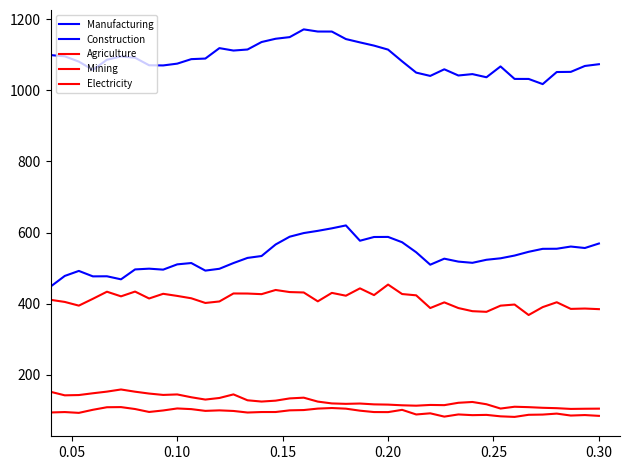

Does the chart display data point markers on the line(s)?

No